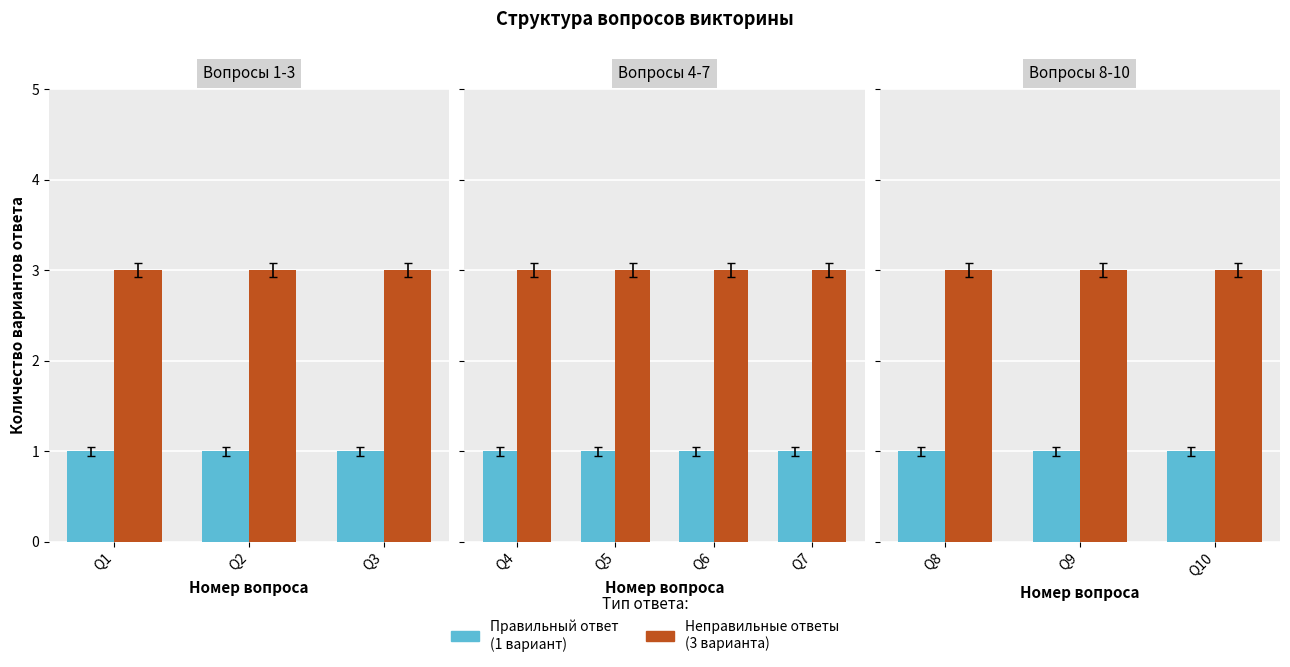

What is the average value of the incorrect_options series?

3